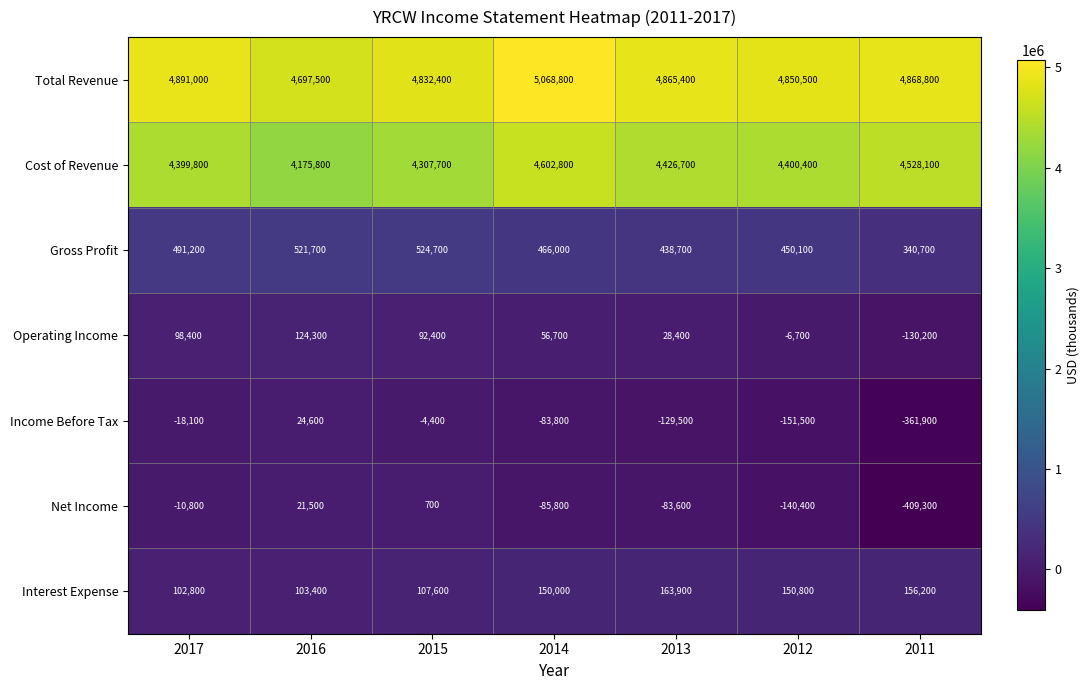

True or false: Net Income has a value of -140400 at 2012.

True